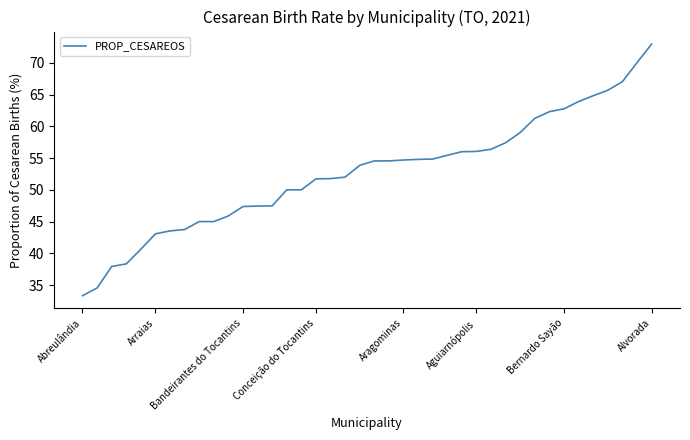

What is the minimum value shown in the chart?

33.3